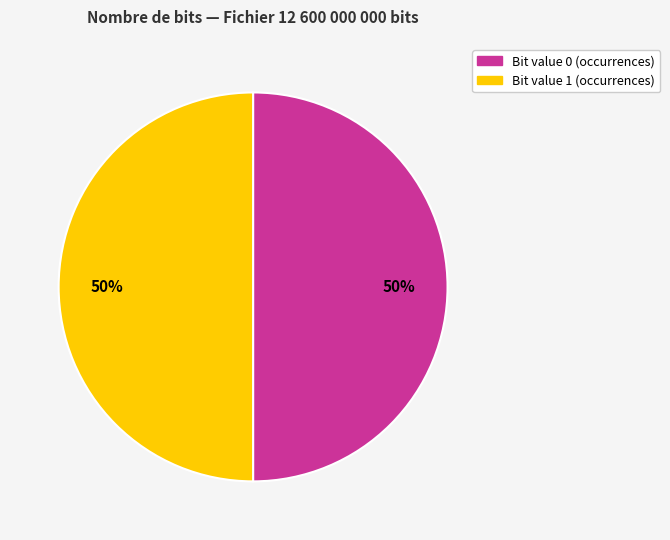

To the nearest percent, what is the average slice percentage?

50%